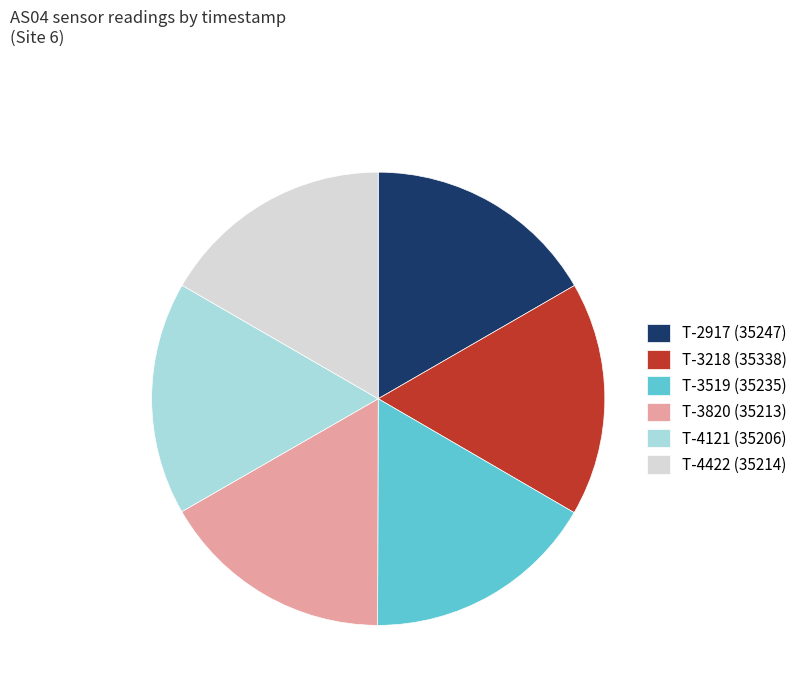

Does any single category account for the majority?

No